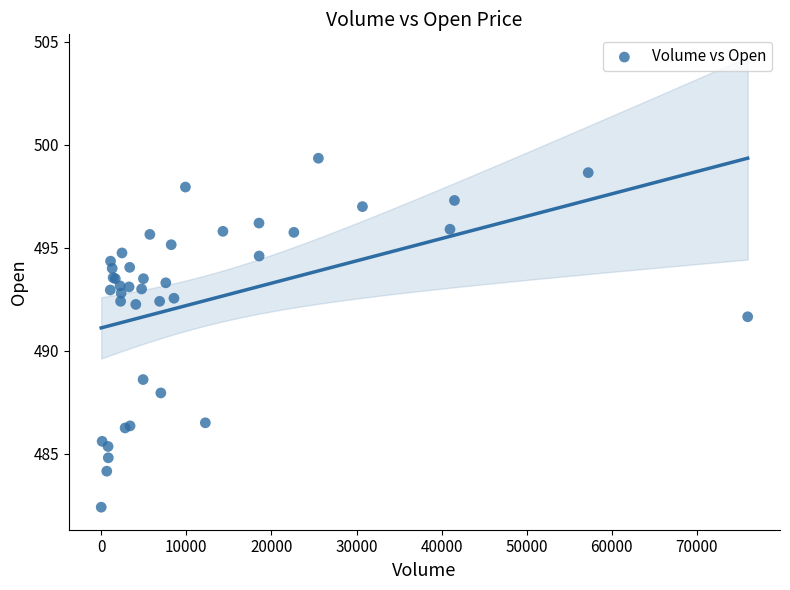

What Y value in the scatter plot is closest to 490?

488.6